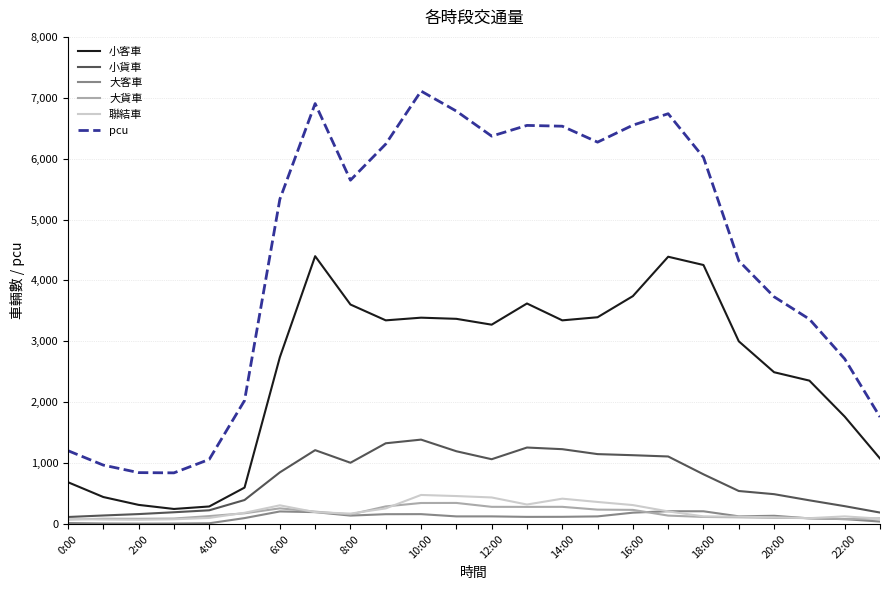

What is the highest value of the 大客車 series?

209